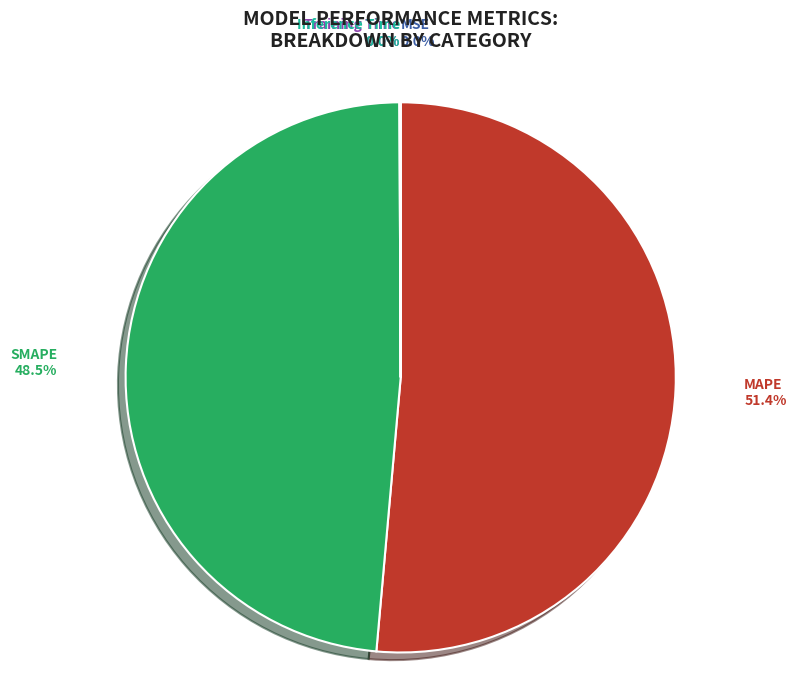

Does MAPE represent more than half of the total?

Yes